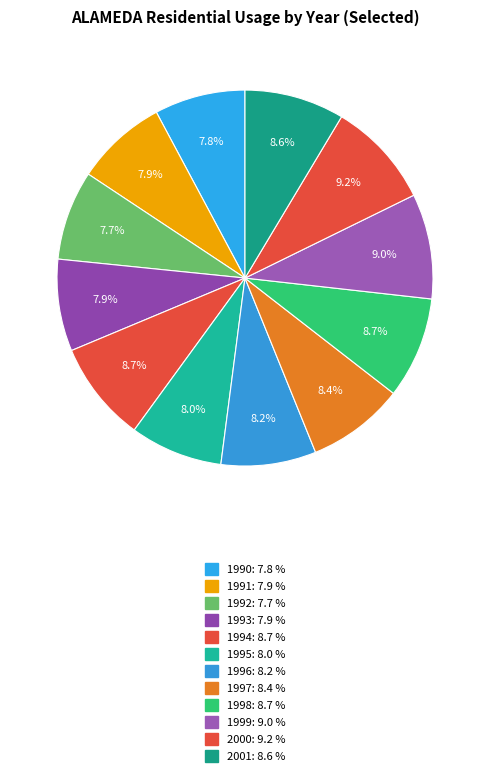

How many slices are in this pie chart?

12